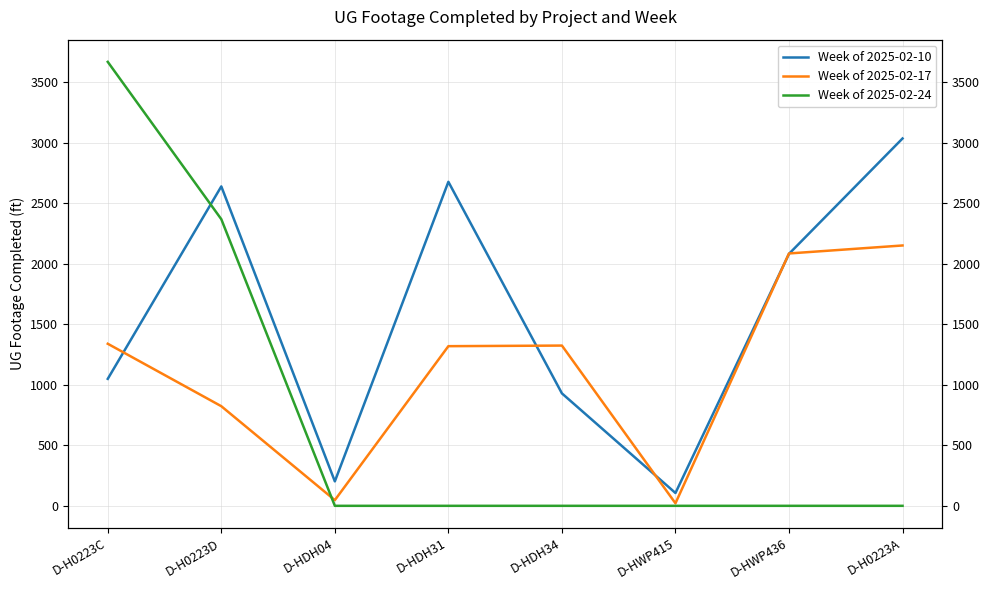

How many times do Week of 2025-02-17 and Week of 2025-02-10 cross each other?

5